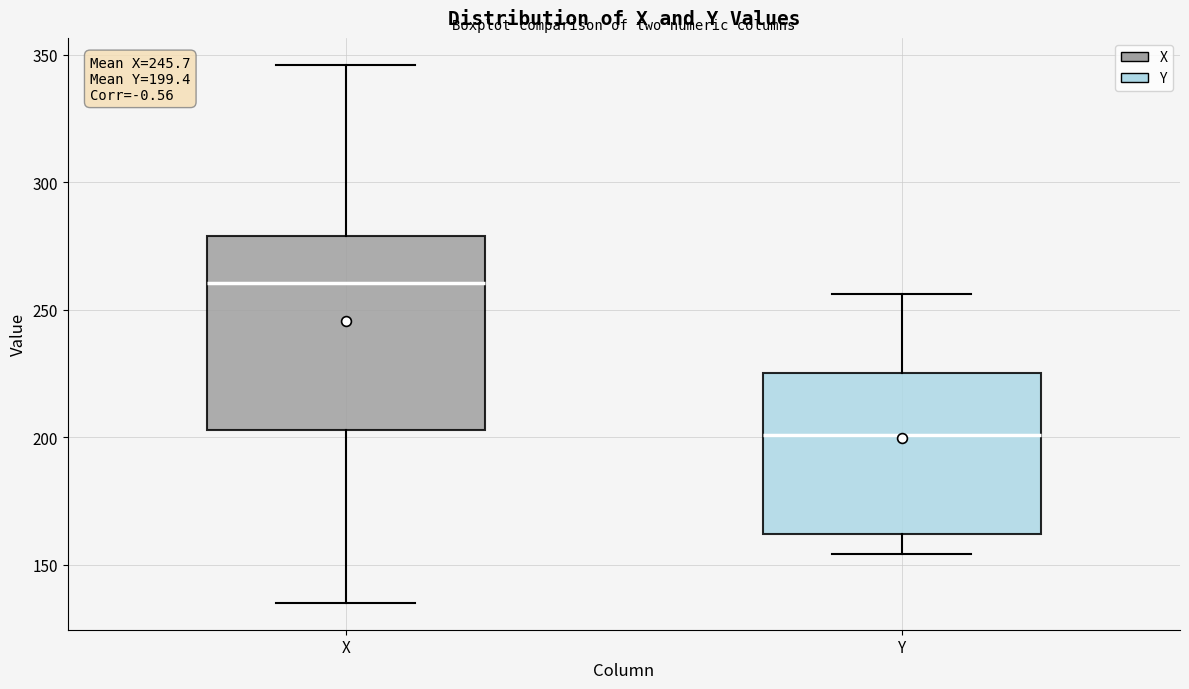

Comparing the boxes themselves (not the whiskers), which one is the tallest?

X